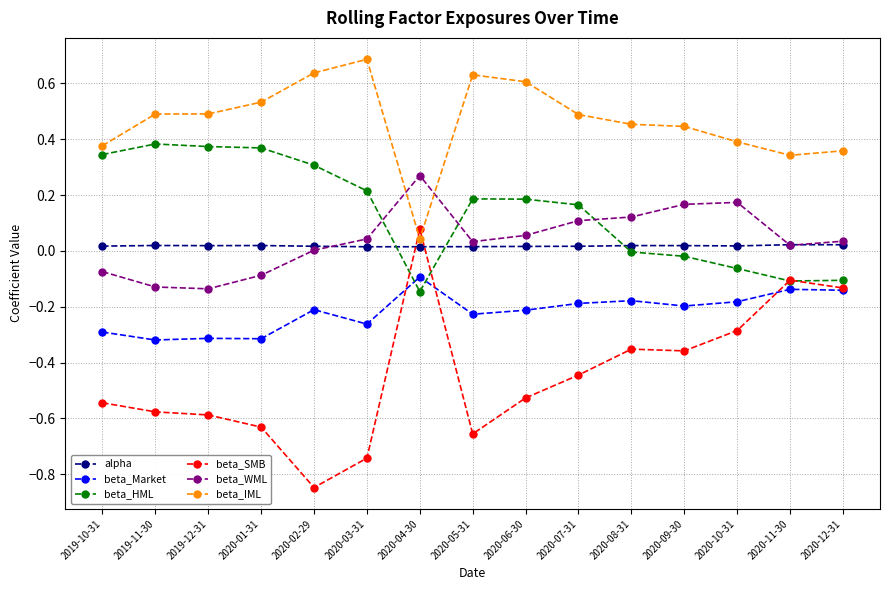

True or false: alpha has more than 2 interior local peaks.

True